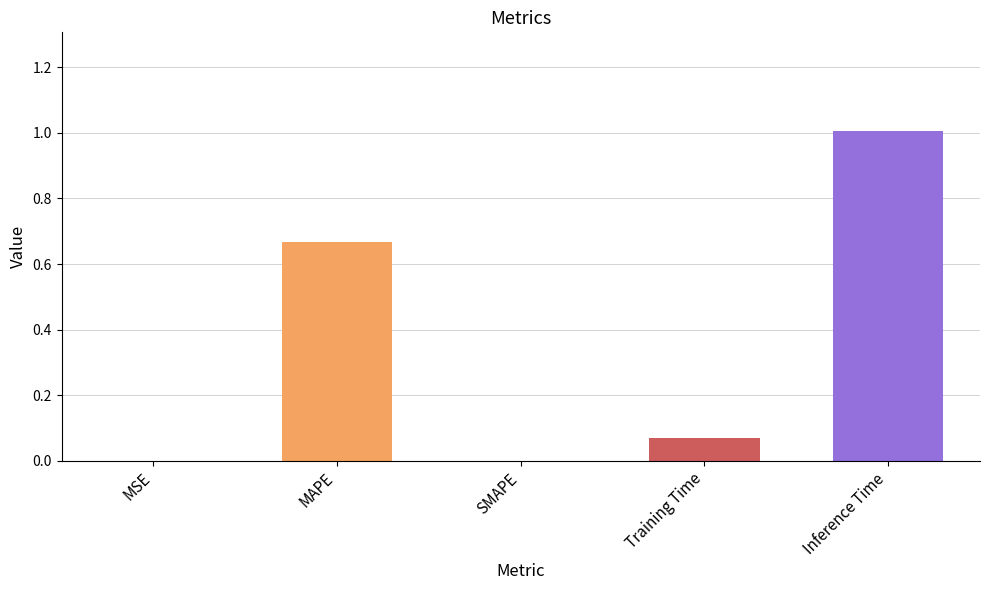

What is the sum of the values at Inference Time and MSE?

1.0